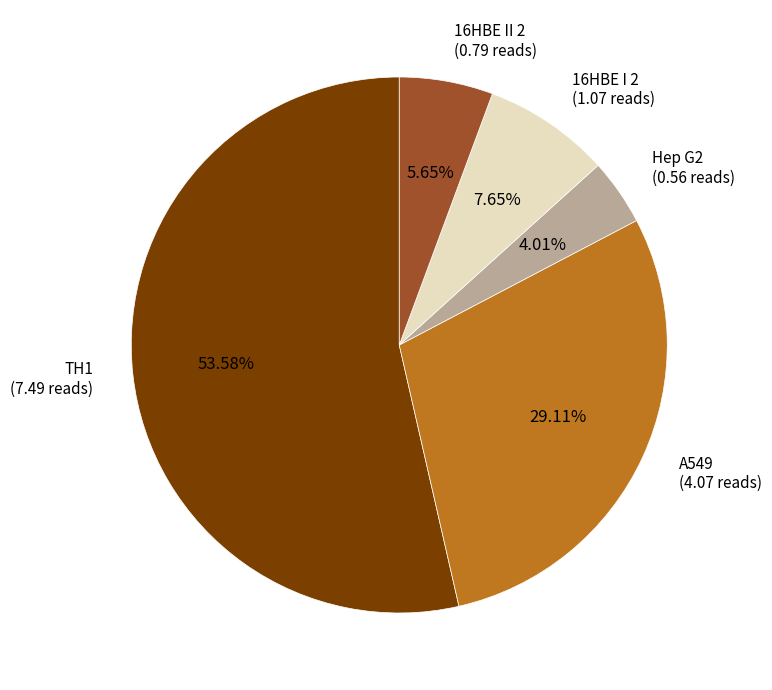

How many segments does this pie chart have?

5